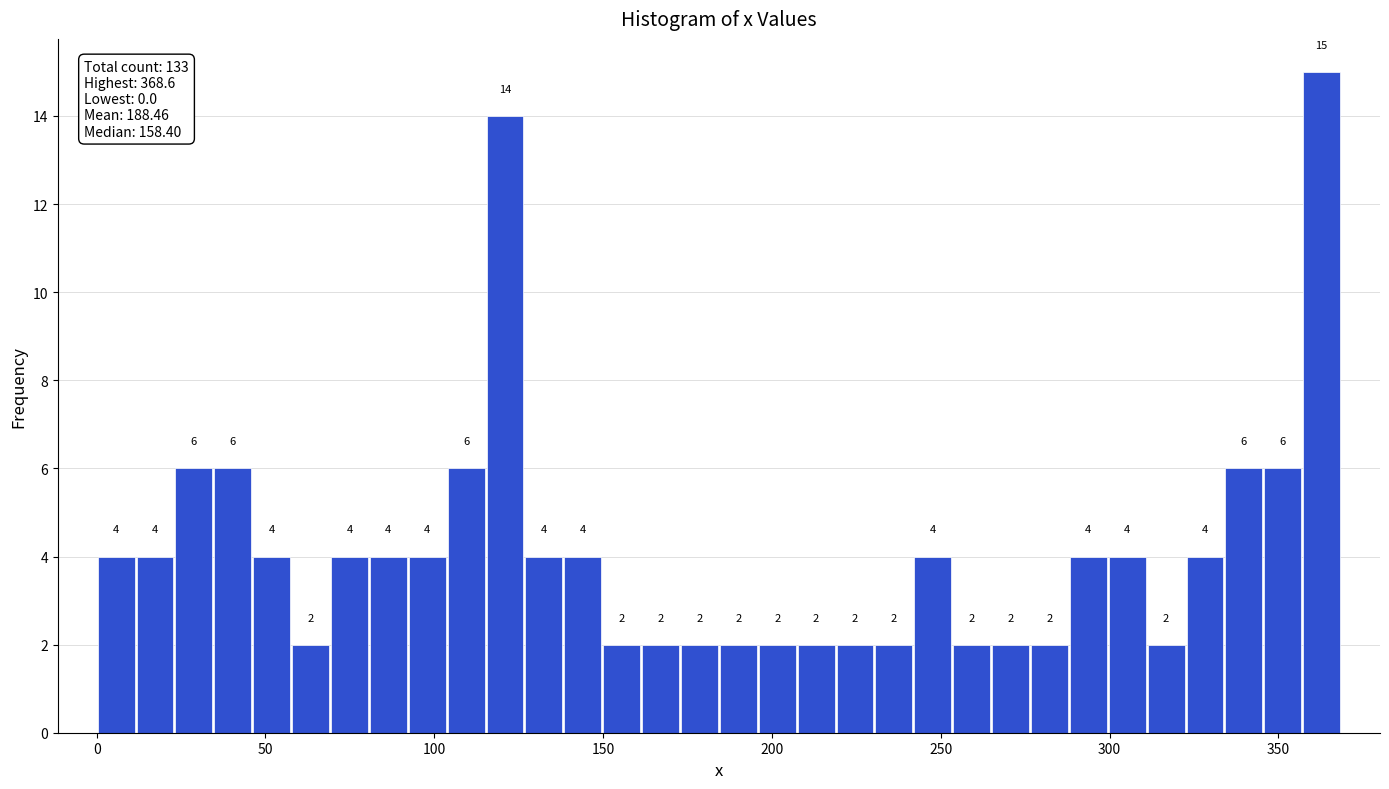

Read against the x-axis, roughly where is the centre of the tallest bar?

365